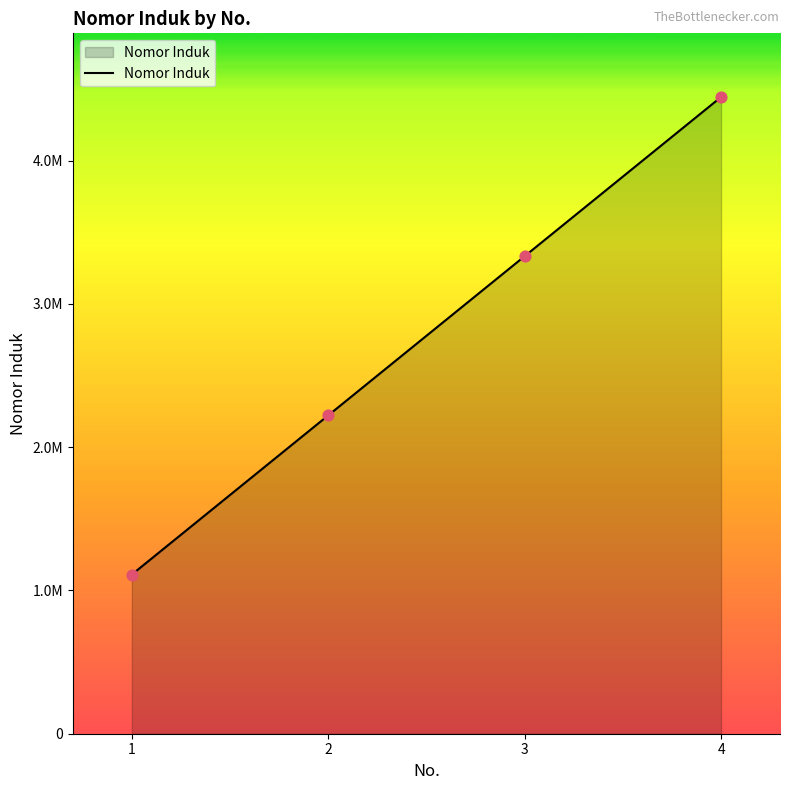

Approximately how many times larger is the value at 4 compared to 3?

1.3